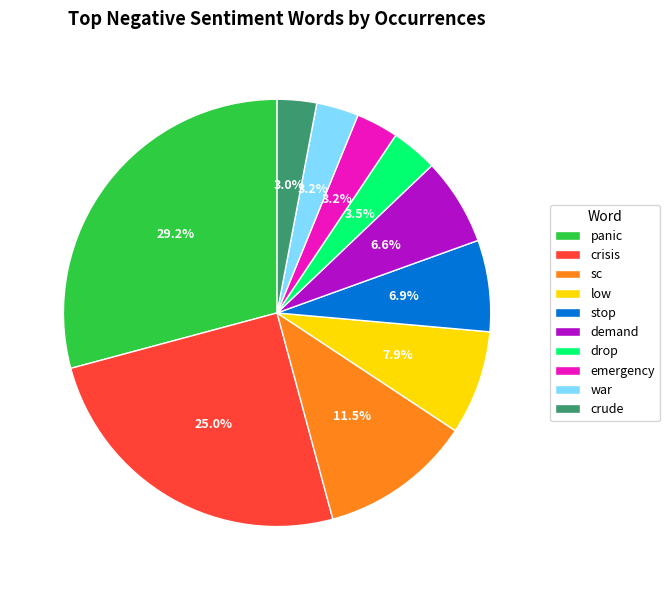

Do crisis and war together represent more than half of the pie?

No